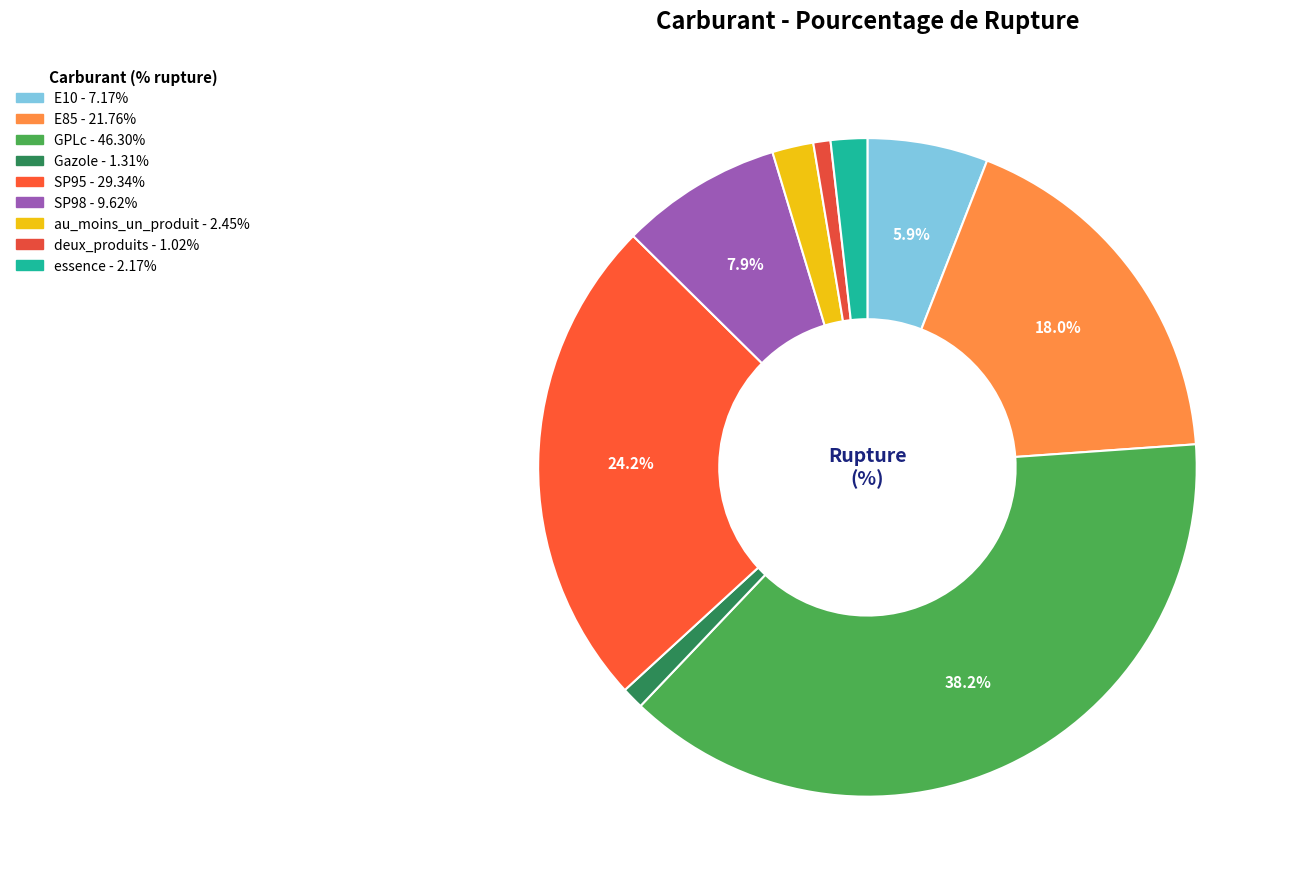

What is the change in value from E85 to deux_produits?

-20.7